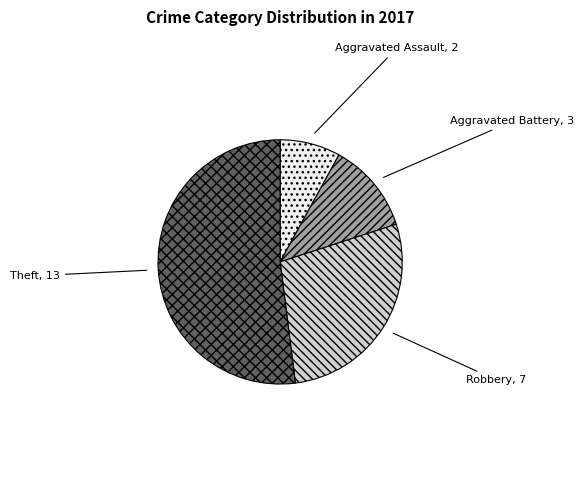

Is it true that Robbery is 21% of the pie?

False